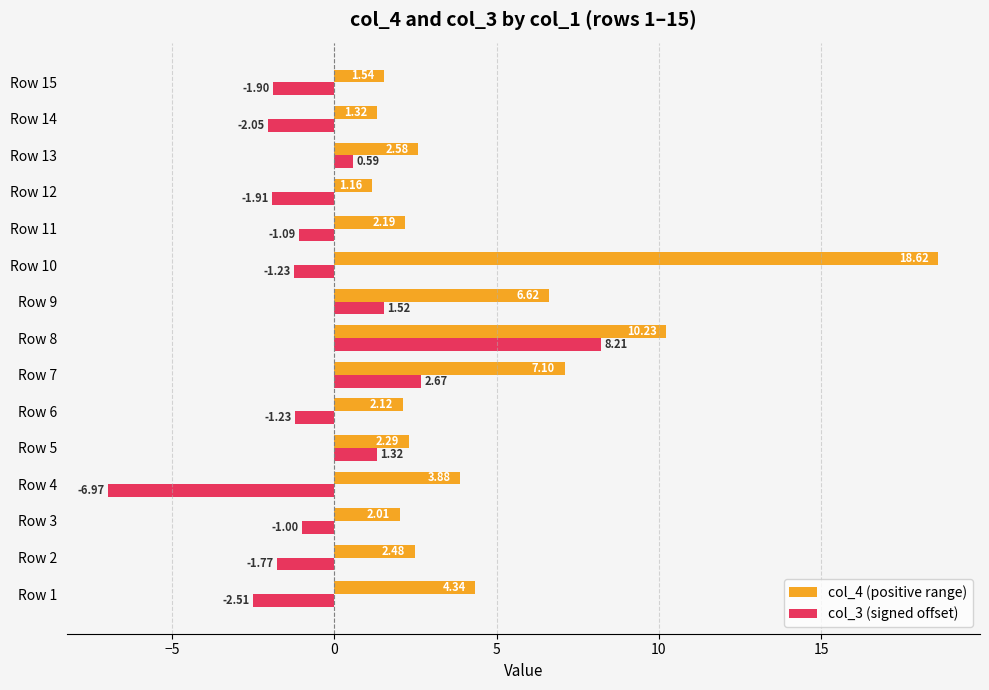

List the labels in order of col_4 (positive range) value, largest first.

Row 10, Row 8, Row 7, Row 9, Row 1, Row 4, Row 13, Row 2, Row 5, Row 11, Row 6, Row 3, Row 15, Row 14, Row 12